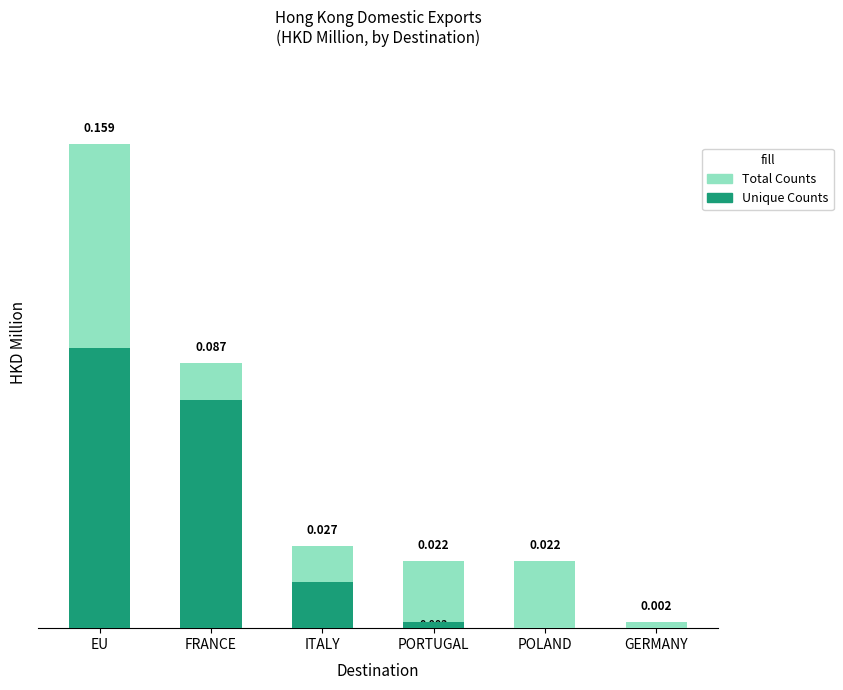

Which has a higher value, GERMANY or FRANCE?

FRANCE